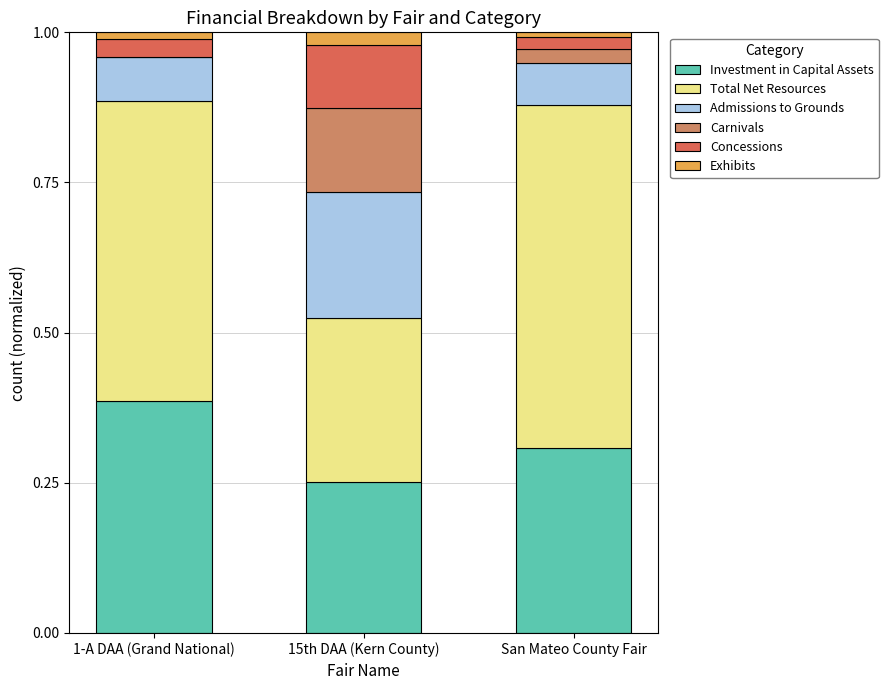

Are the bars horizontal?

No